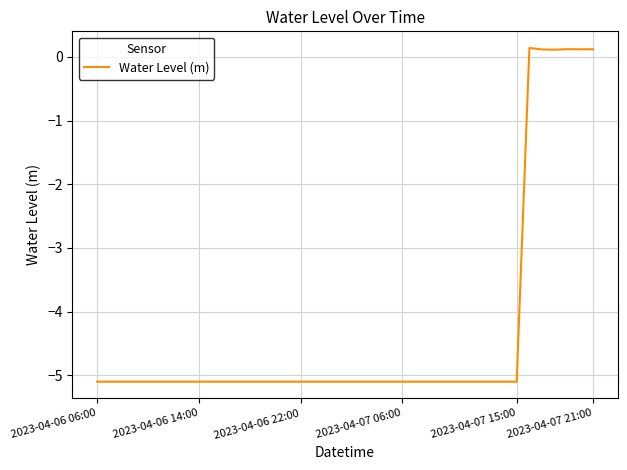

What is the smallest value displayed?

-5.1